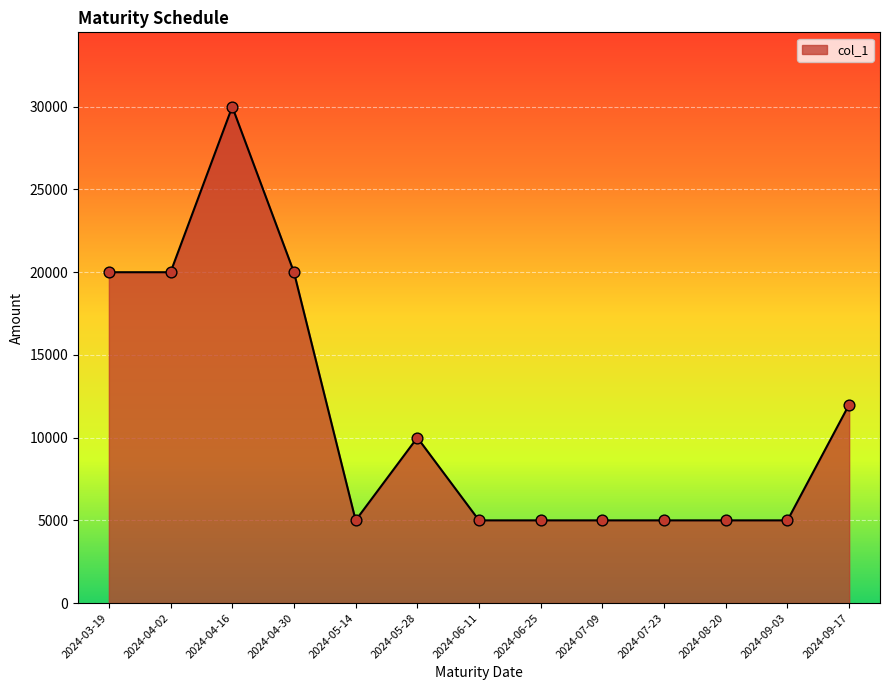

Between 2024-03-19 and 2024-06-25, which is larger?

2024-03-19